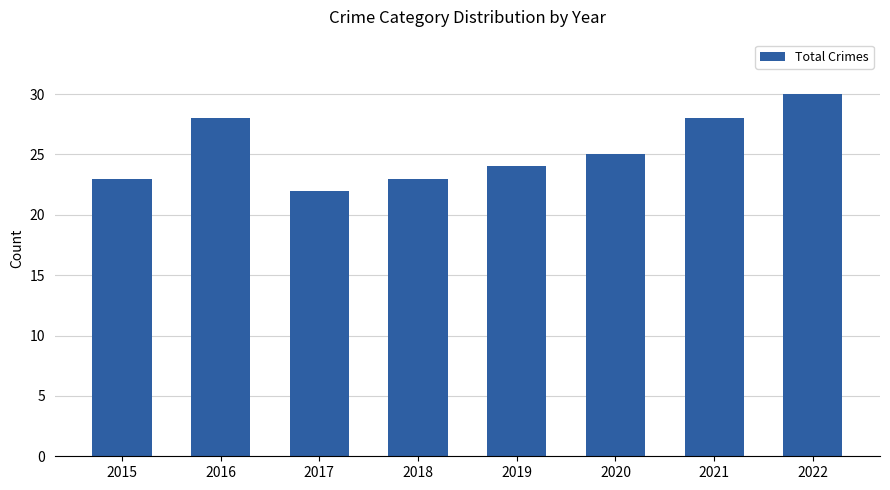

Reading left to right, extract all data points from this chart.

23	28	22	23	24	25	28	30